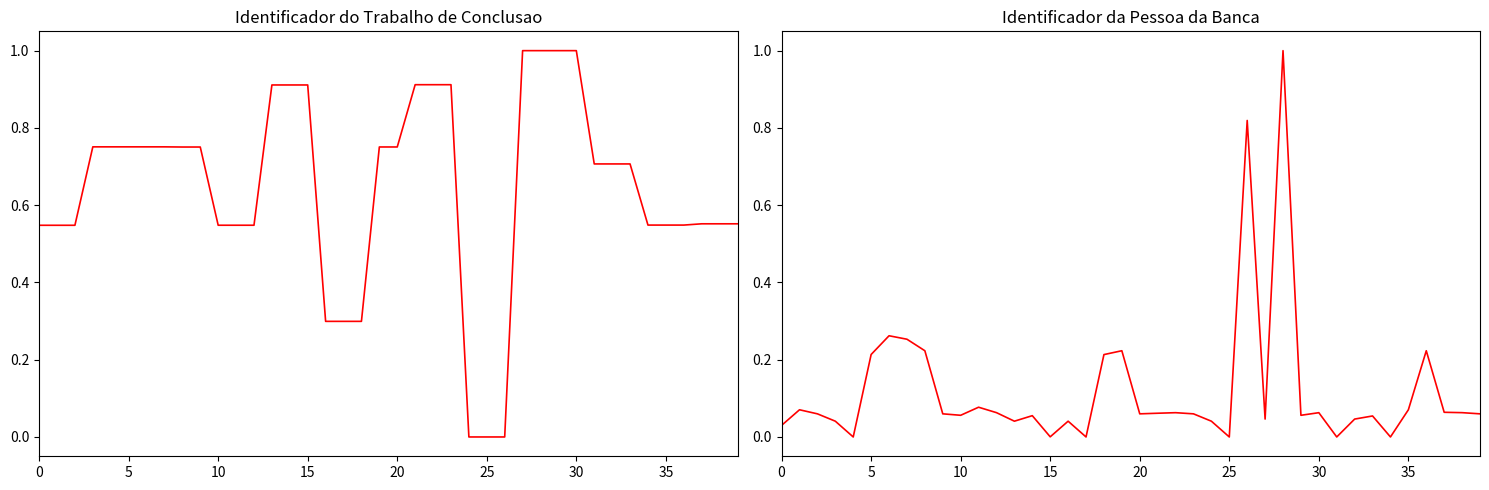

What is the difference between the second highest and minimum values in the Identificador da Pessoa da Banca series?

0.8